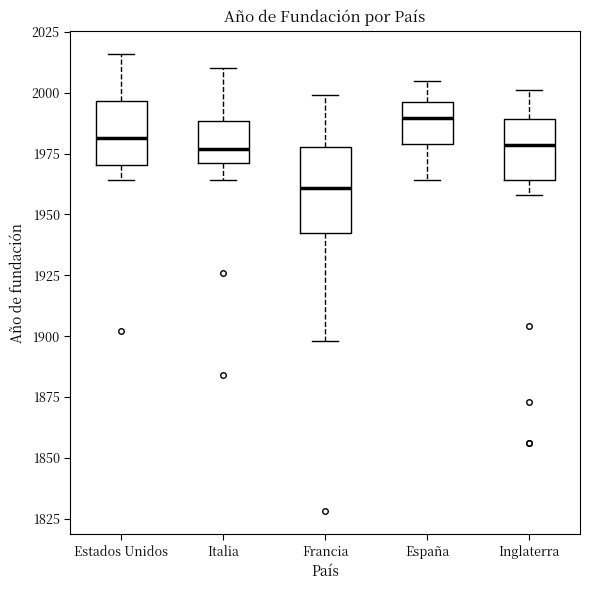

Reading left to right, transcribe this box plot: for each box, give where its median line is, the range the box spans, and where its two whiskers end, as read against the y-axis. The values are not printed on the chart, so give them approximately, as read against the axis.

Estados Unidos: median 1980, box 1970 to 1995, whiskers 1965 to 2015
Italia: median 1975, box 1970 to 1990, whiskers 1965 to 2010
Francia: median 1960, box 1940 to 1980, whiskers 1900 to 2000
España: median 1990, box 1980 to 1995, whiskers 1965 to 2005
Inglaterra: median 1980, box 1965 to 1990, whiskers 1960 to 2000